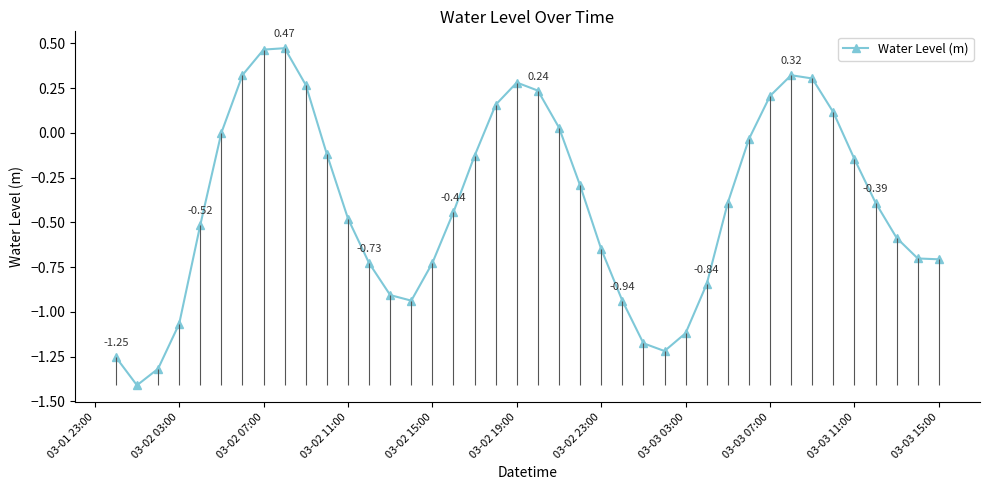

How many interior local peaks does the Water Level (m) series have?

3